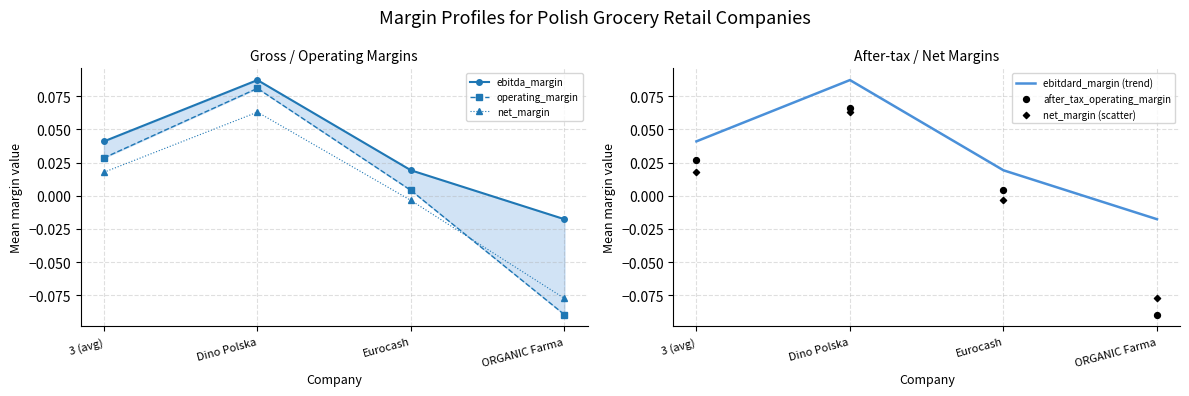

Which series contains the lowest Y value?

operating_margin